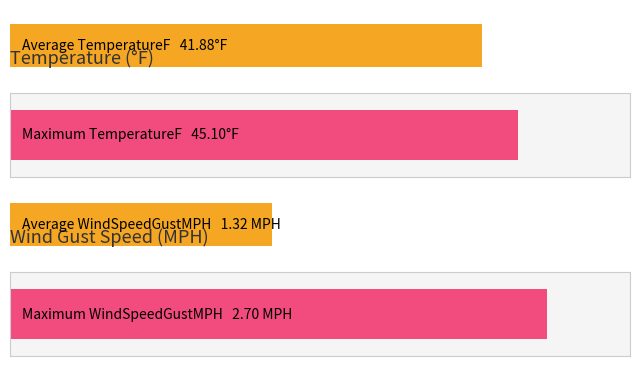

The DewpointF series shows 49.2 at 08:01. True or false?

False